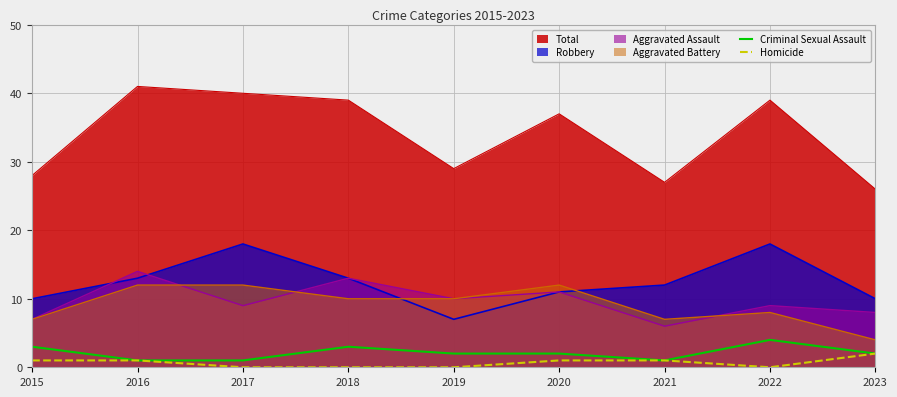

What is the sum of all Criminal Sexual Assault values?

19